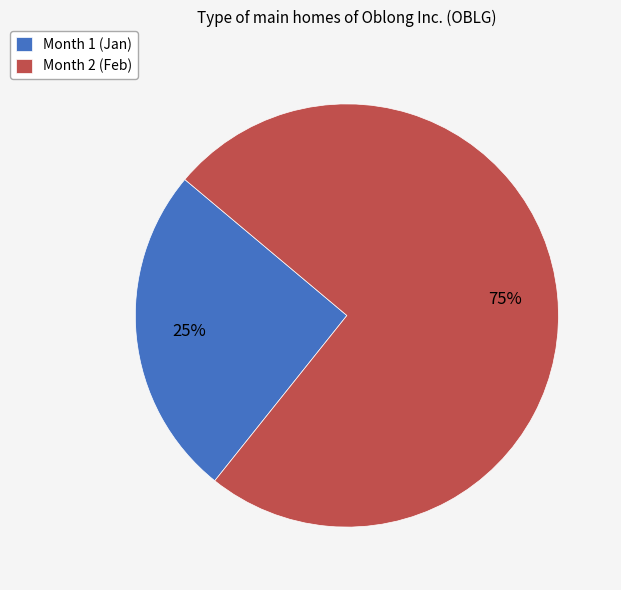

The Month 1 (Jan) slice represents 25% of the pie. True or false?

True